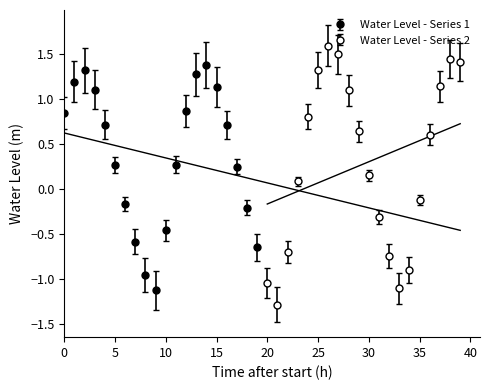

Reading left to right, what are all the values shown in this chart?

0.8	1.2	1.3	1.1	0.7	0.3	-0.2	-0.6	-1.0	-1.1	-0.5	0.3	0.9	1.3	1.4	1.1	0.7	0.3	-0.2	-0.7	-1.0	-1.3	-0.7	0.1	0.8	1.3	1.6	1.5	1.1	0.6	0.2	-0.3	-0.7	-1.1	-0.9	-0.1	0.6	1.1	1.5	1.4